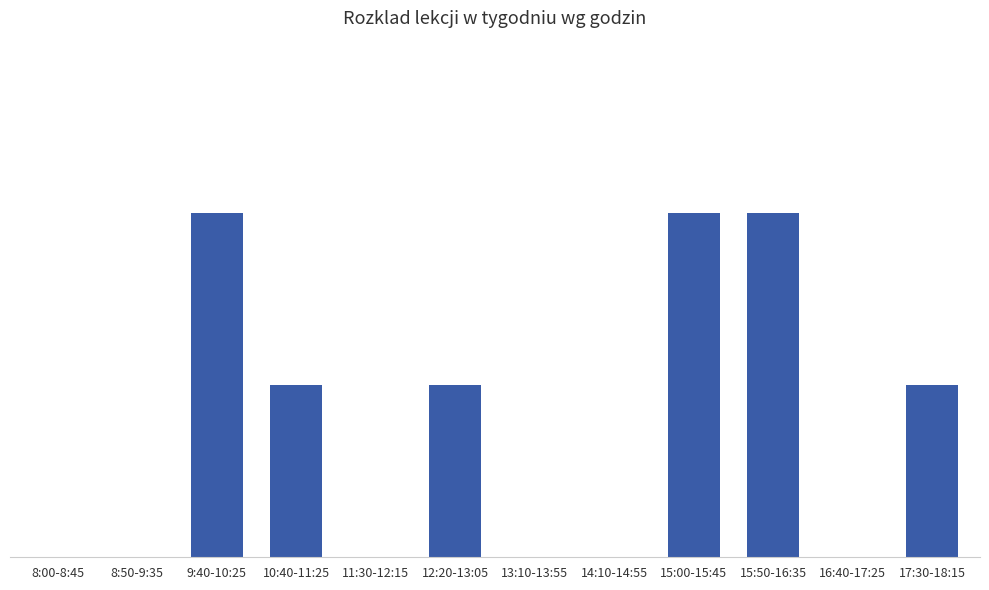

Reading left to right, transcribe all the data shown in this chart.

0	0	2	1	0	1	0	0	2	2	0	1